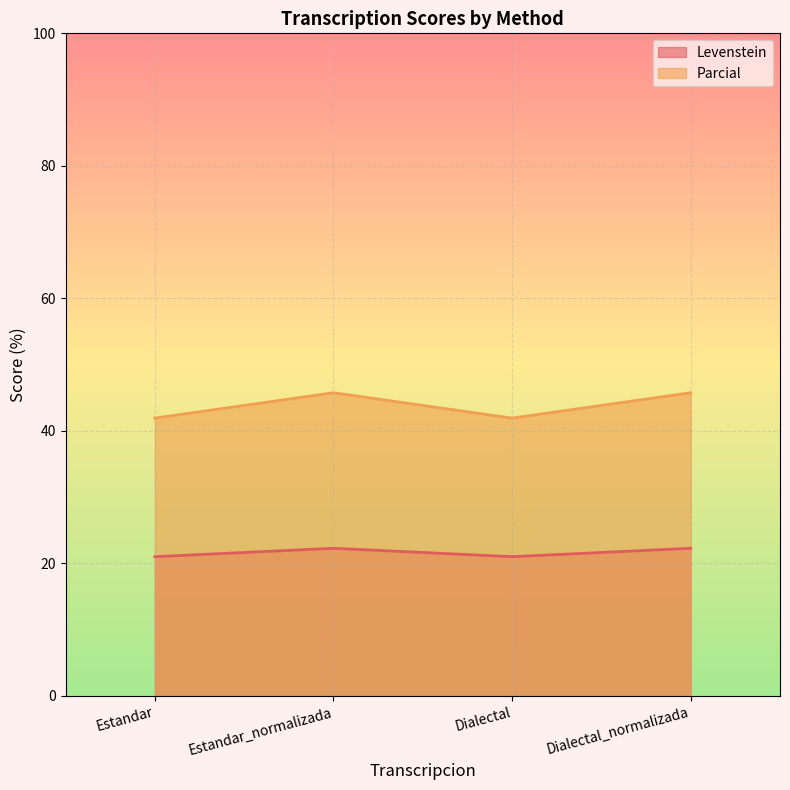

What is the spread (max minus min) of values at Dialectal?

20.9